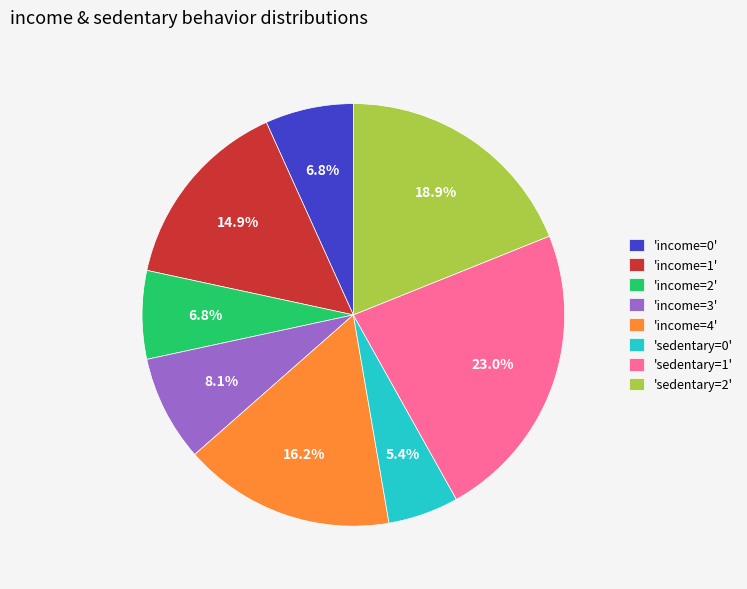

What percentage is NOT represented by 'sedentary=1'?

77.0%